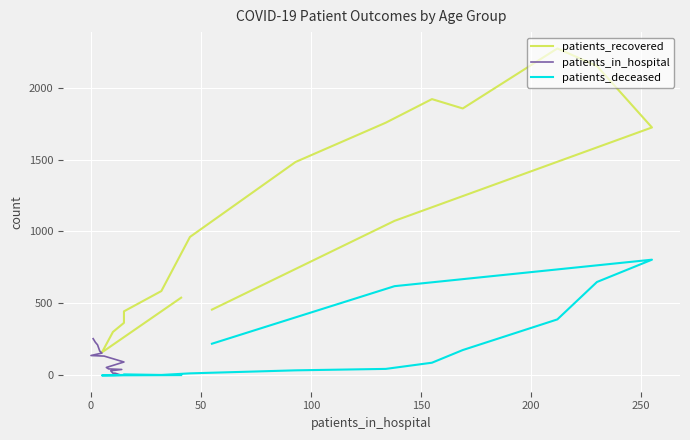

The value of patients_deceased at 10 is 66. True or false?

False